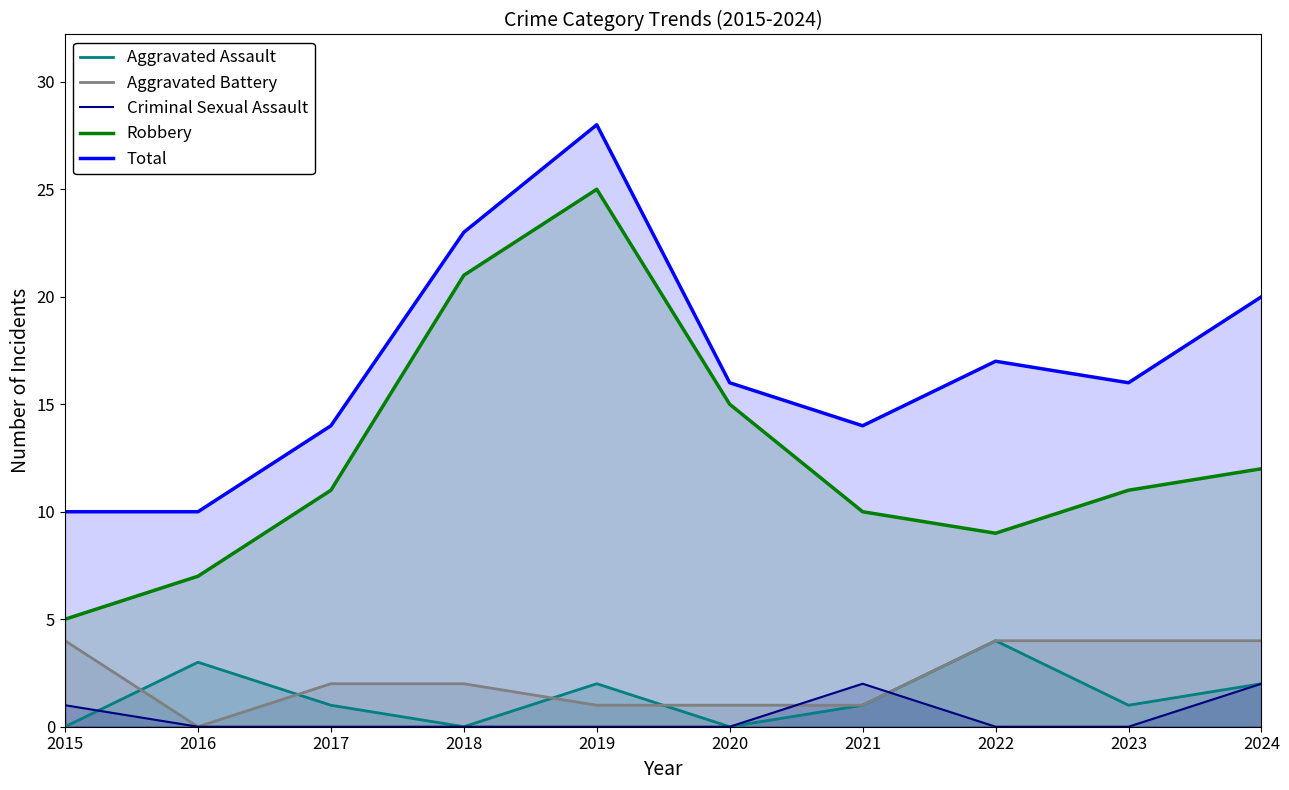

Rank the categories by Robbery value from lowest to highest.

2015, 2016, 2022, 2021, 2017, 2023, 2024, 2020, 2018, 2019